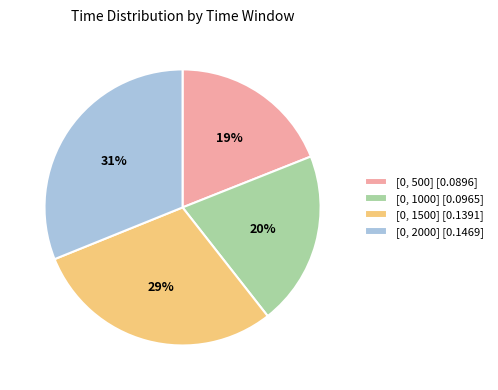

Which slice is the smallest?

[0, 500]